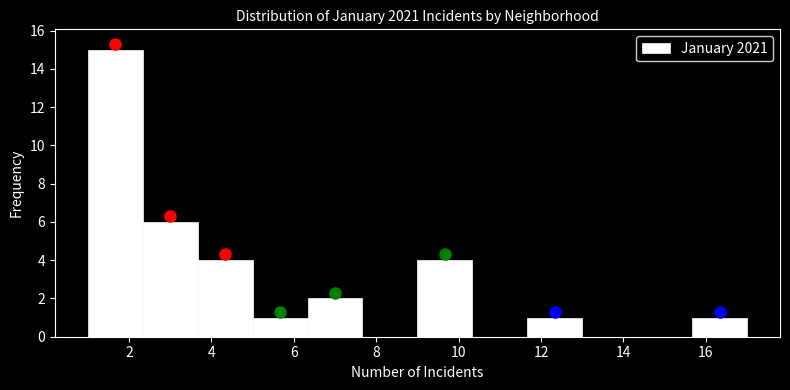

How tall is the bar that spans 5.0 to 6.4 on the x-axis? Neither the bar edges nor the heights are printed on the chart, so give them approximately, as read against the axes.

1